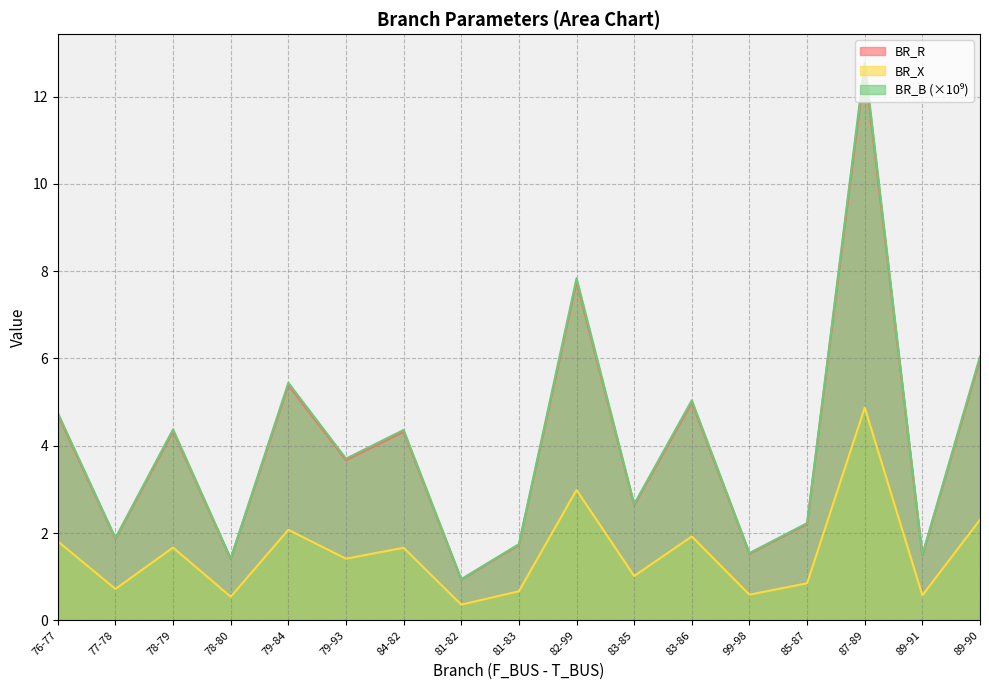

What value does the BR_R series have at 78-80?

1.4